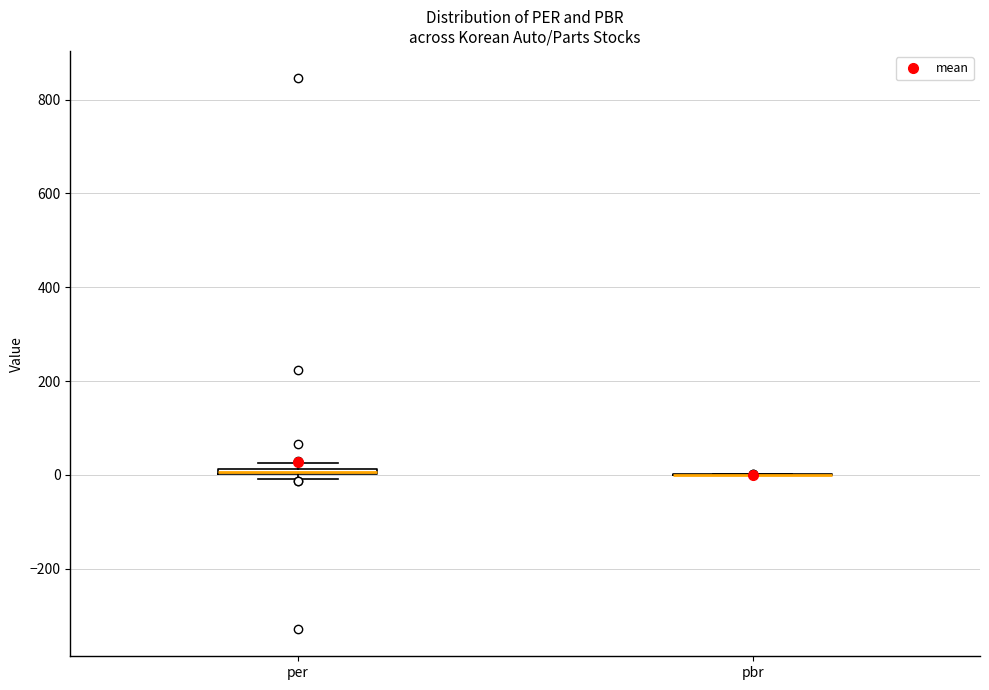

Where is the upper edge of the box for per on the y-axis? The values are not printed on the chart, so give them approximately, as read against the axis.

20